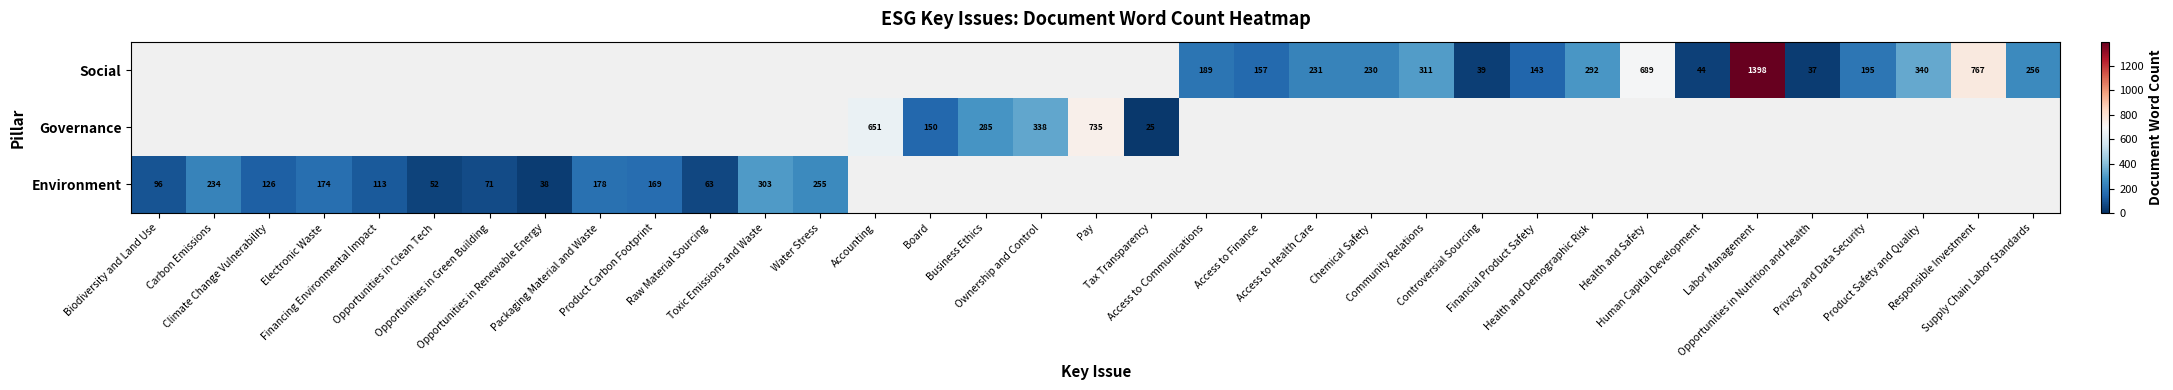

Which has a higher value, Product Carbon Footprint or Labor Management?

Labor Management